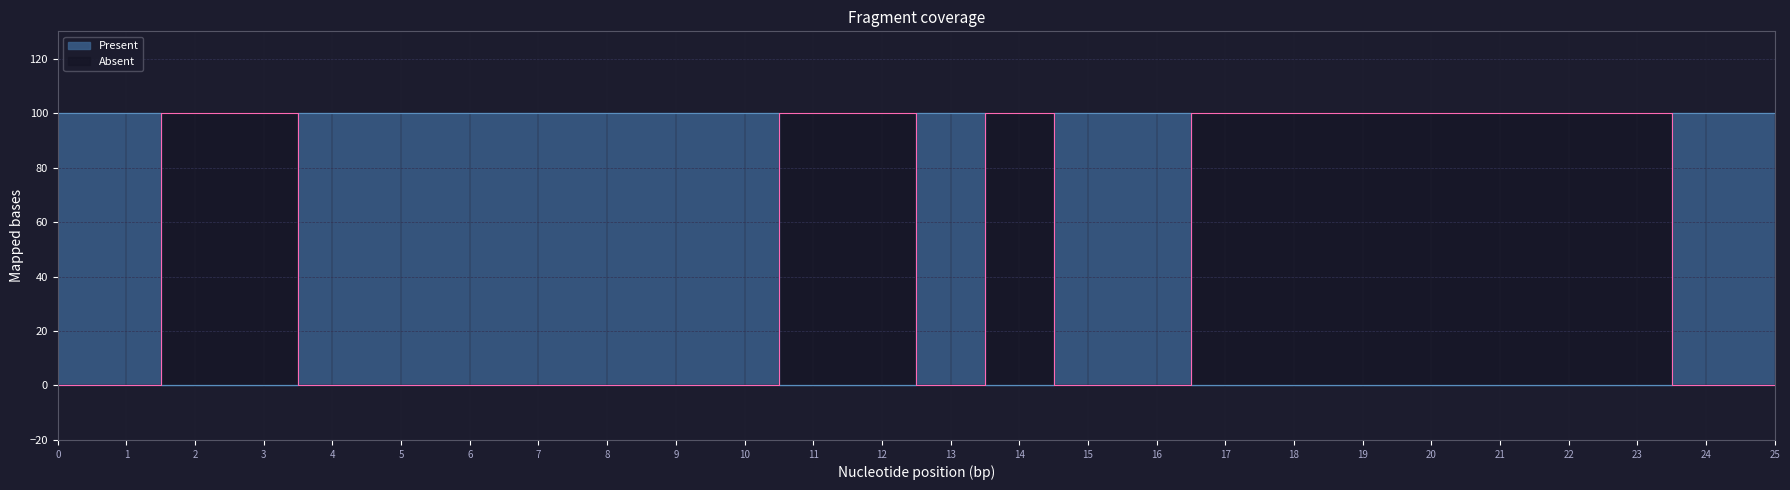

How many positive values does the Present series have?

14